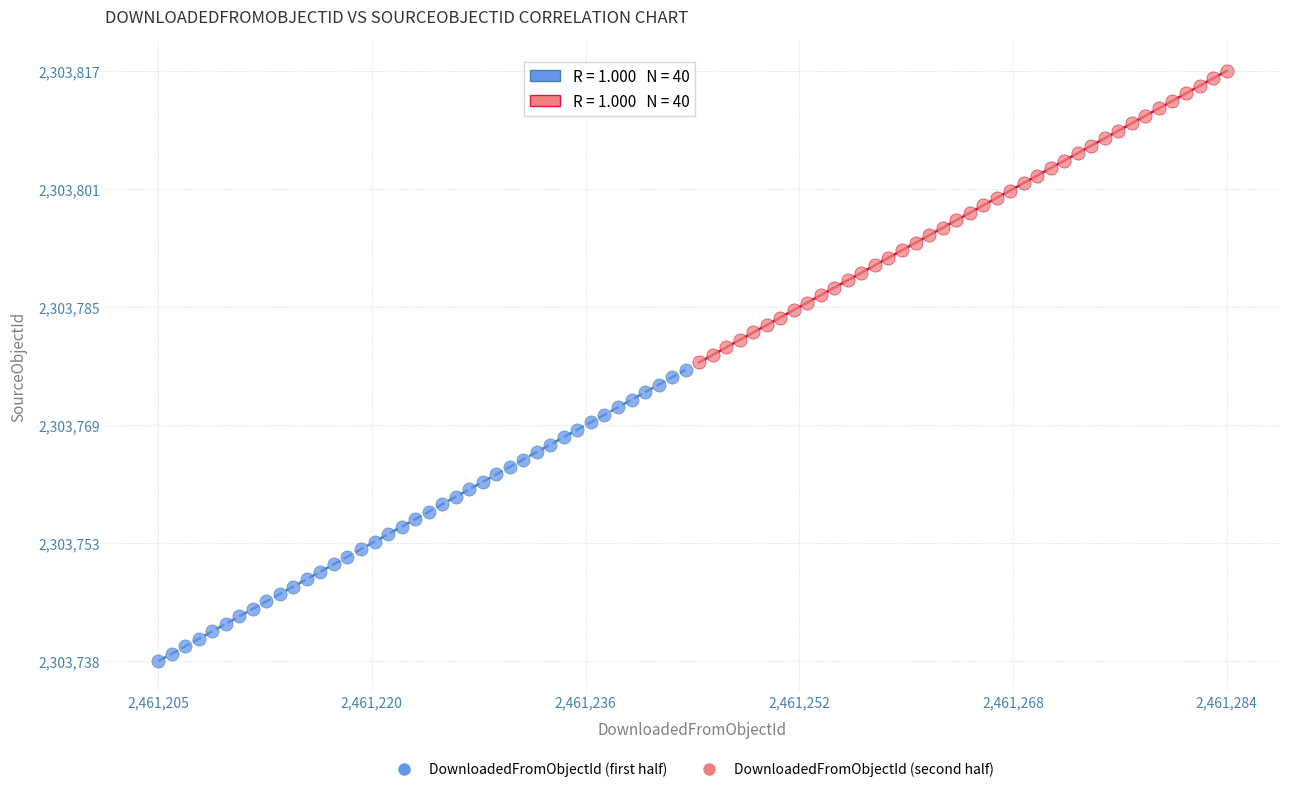

Which series reaches the minimum Y coordinate?

DownloadedFromObjectId (first half)